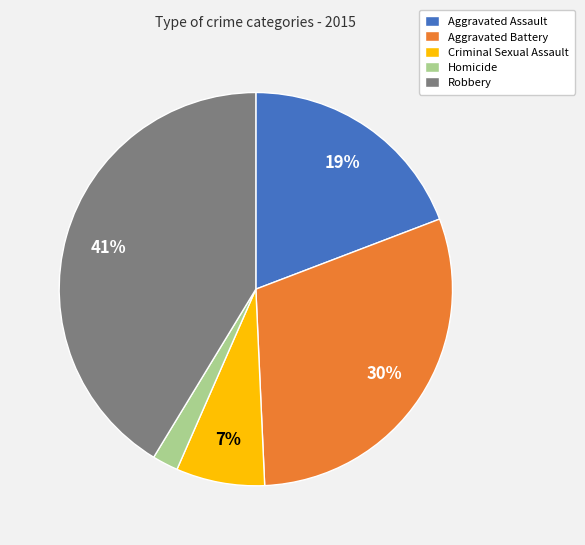

Is it true that Aggravated Assault is 19% of the pie?

True